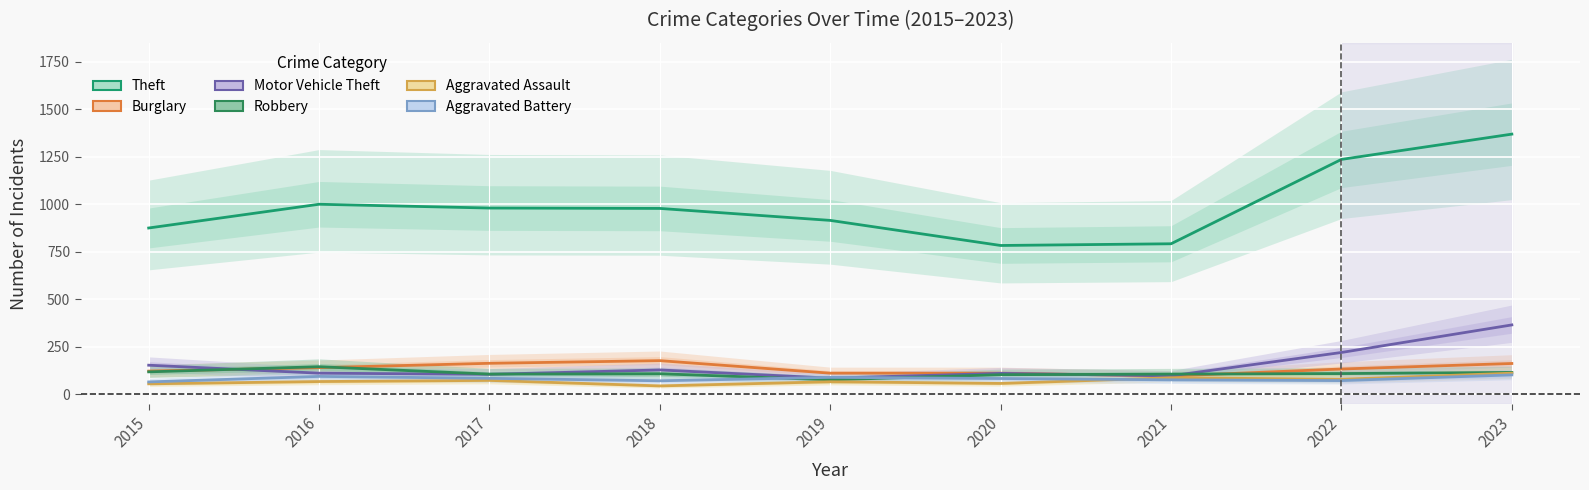

True or false: Theft and Robbery intersect in this chart.

False